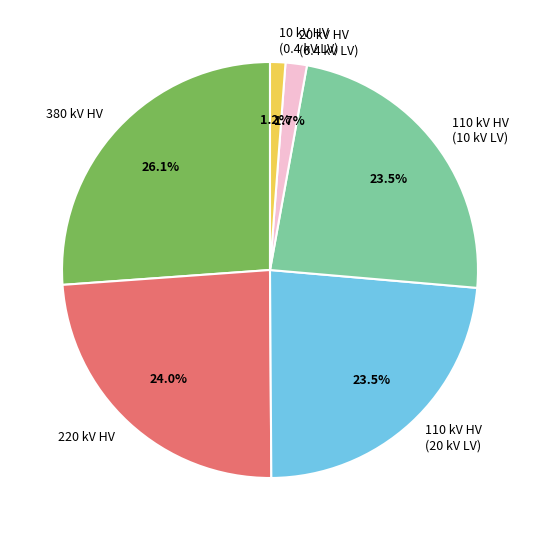

What is the largest slice in the pie chart?

380 kV HV